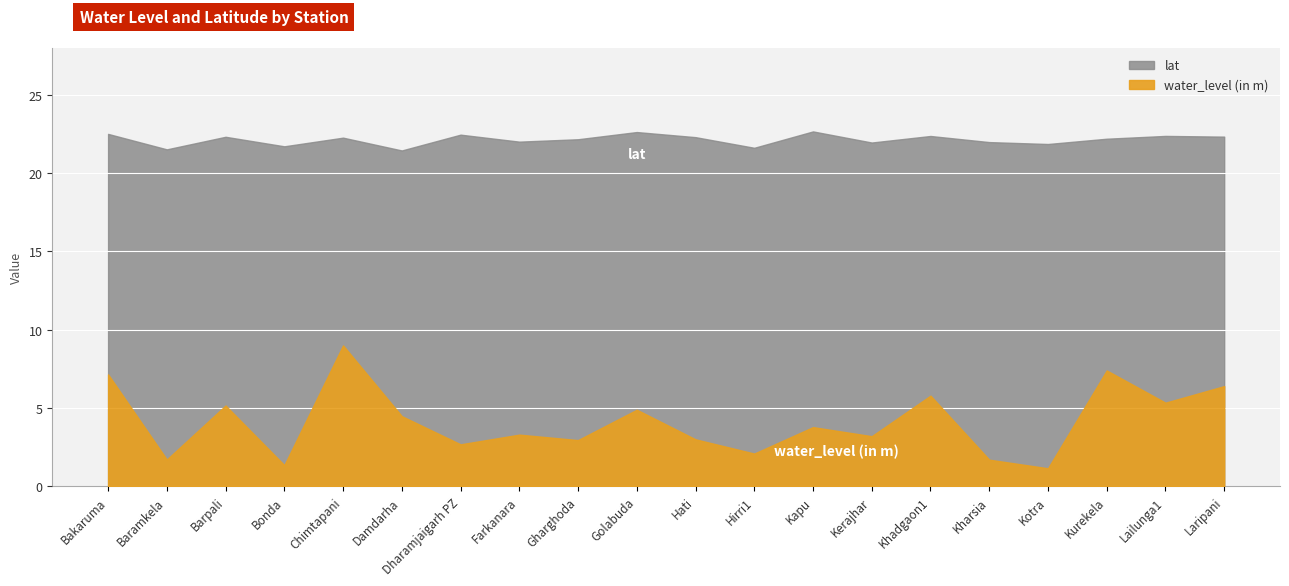

Does the chart display data point markers on the line(s)?

No